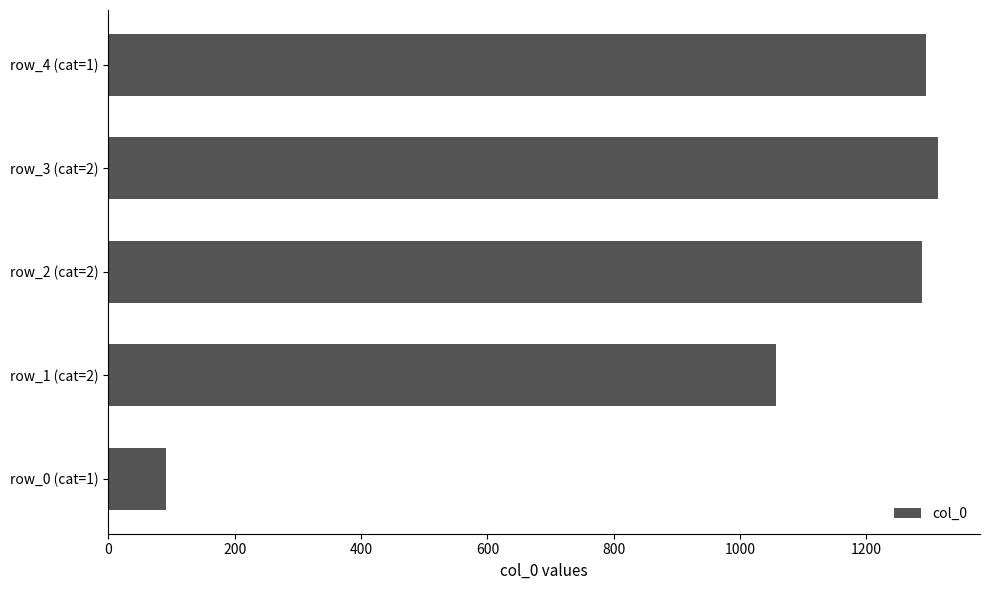

What is the average value?

1009